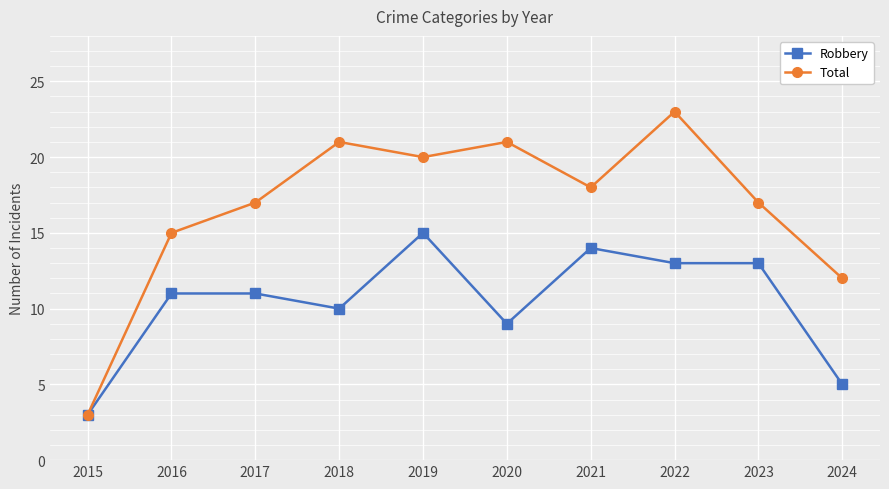

Which series changed the most between 2017 and 2021?

Robbery